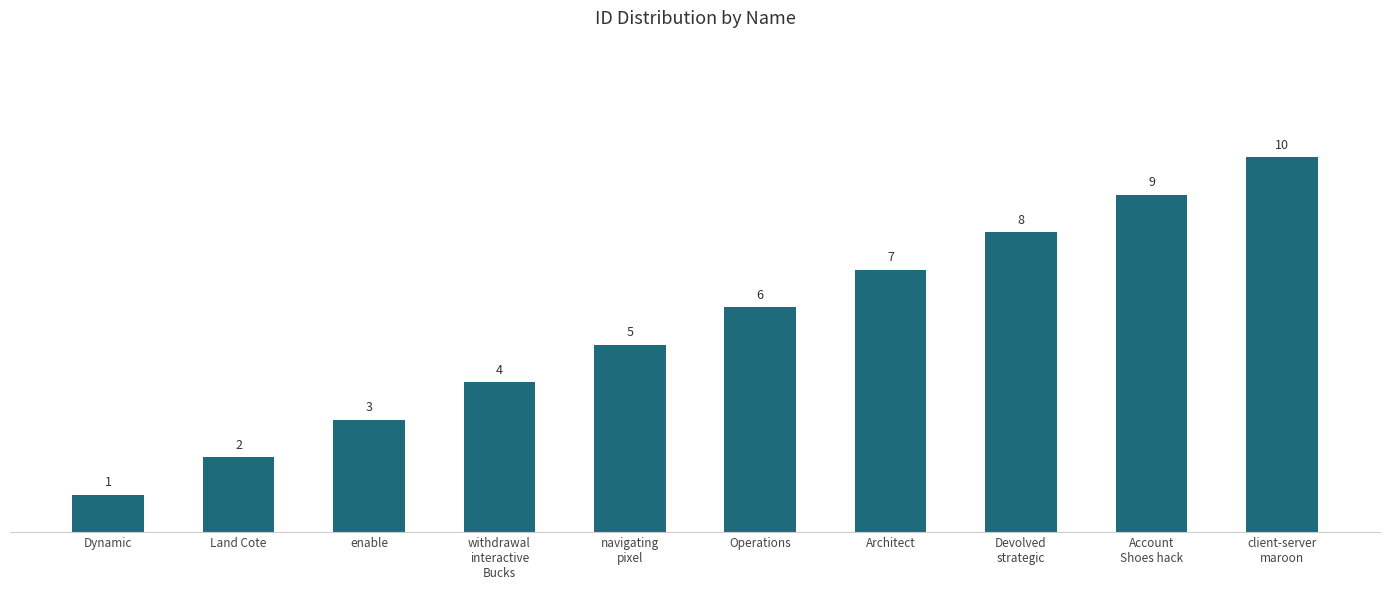

List the labels in order of value, smallest first.

Dynamic, Land Cote, enable, withdrawal
interactive
Bucks, navigating
pixel, Operations, Architect, Devolved
strategic, Account
Shoes hack, client-server
maroon